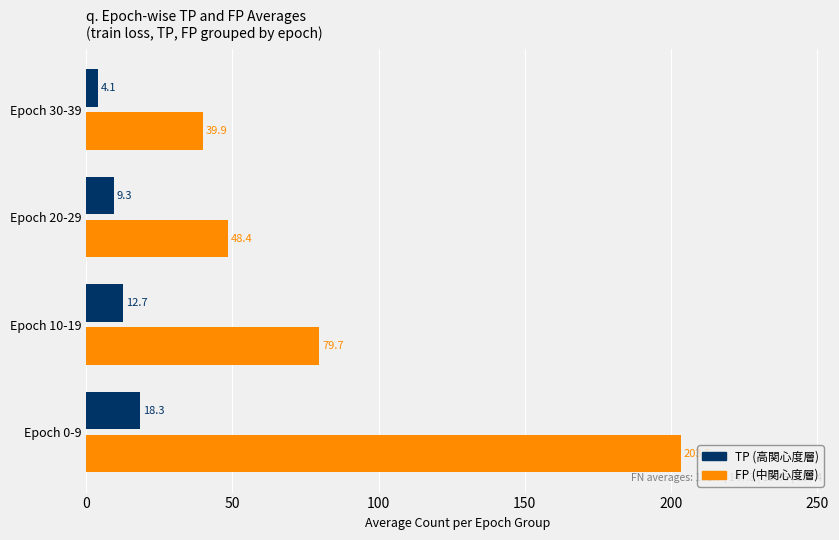

What is the maximum value shown in the chart?

203.5